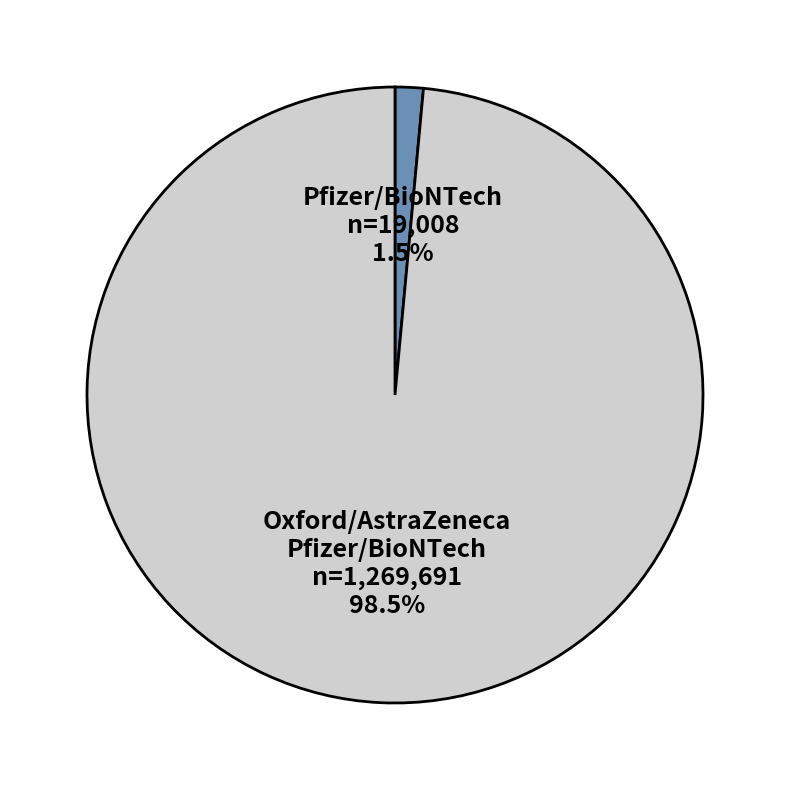

Is there any slice that represents more than half of the pie?

Yes